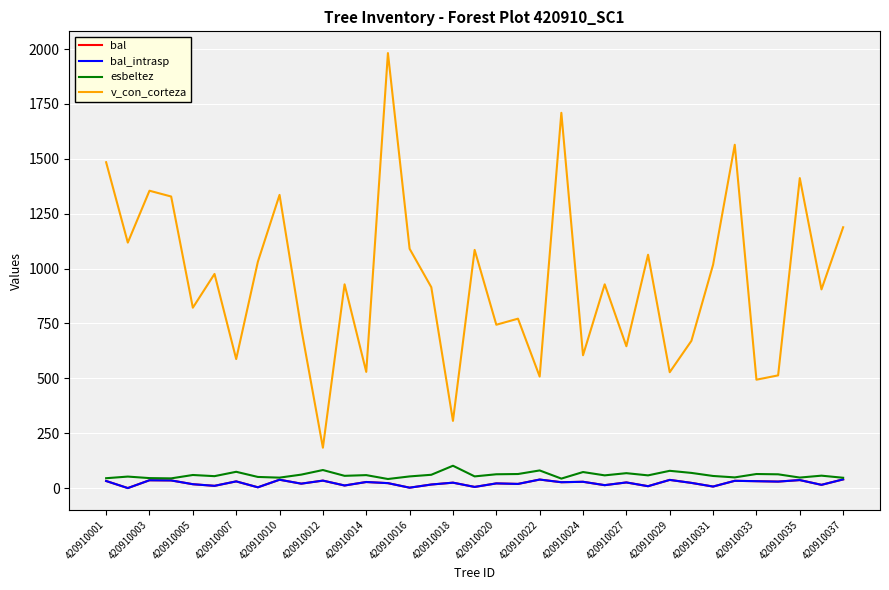

Does the chart have visible grid lines?

Yes